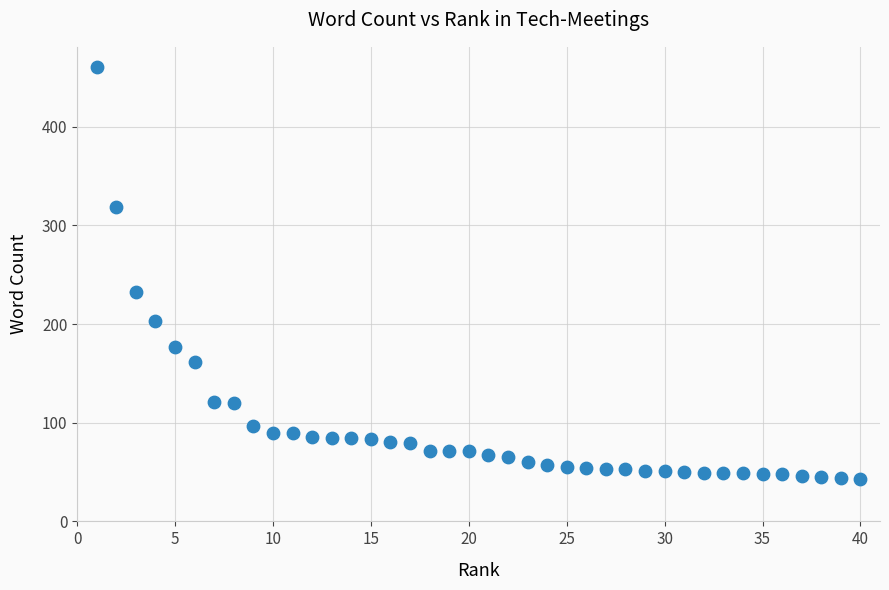

What is the range of Y values (max minus min)?

417